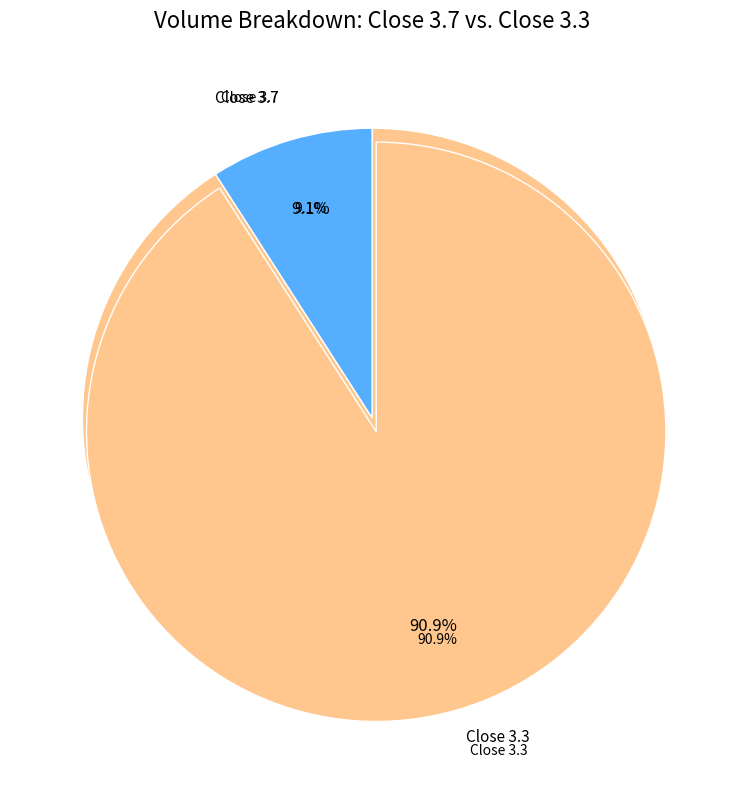

To the nearest percent, what portion does 3.3 represent?

91%